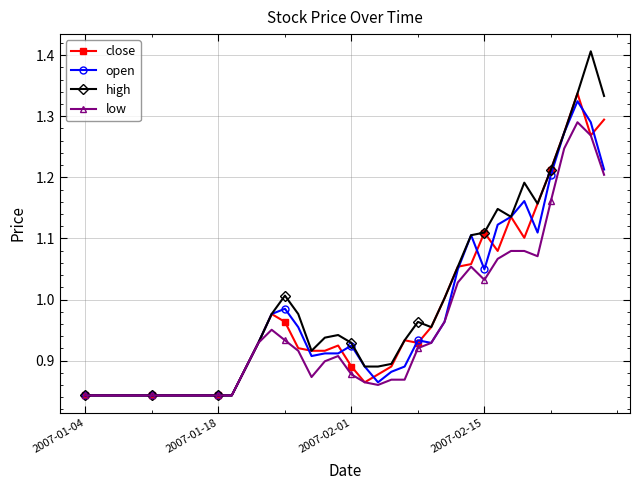

Which series has the largest range (max minus min)?

high